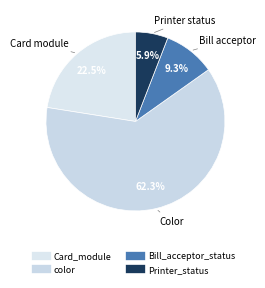

How many slices are in this pie chart?

4